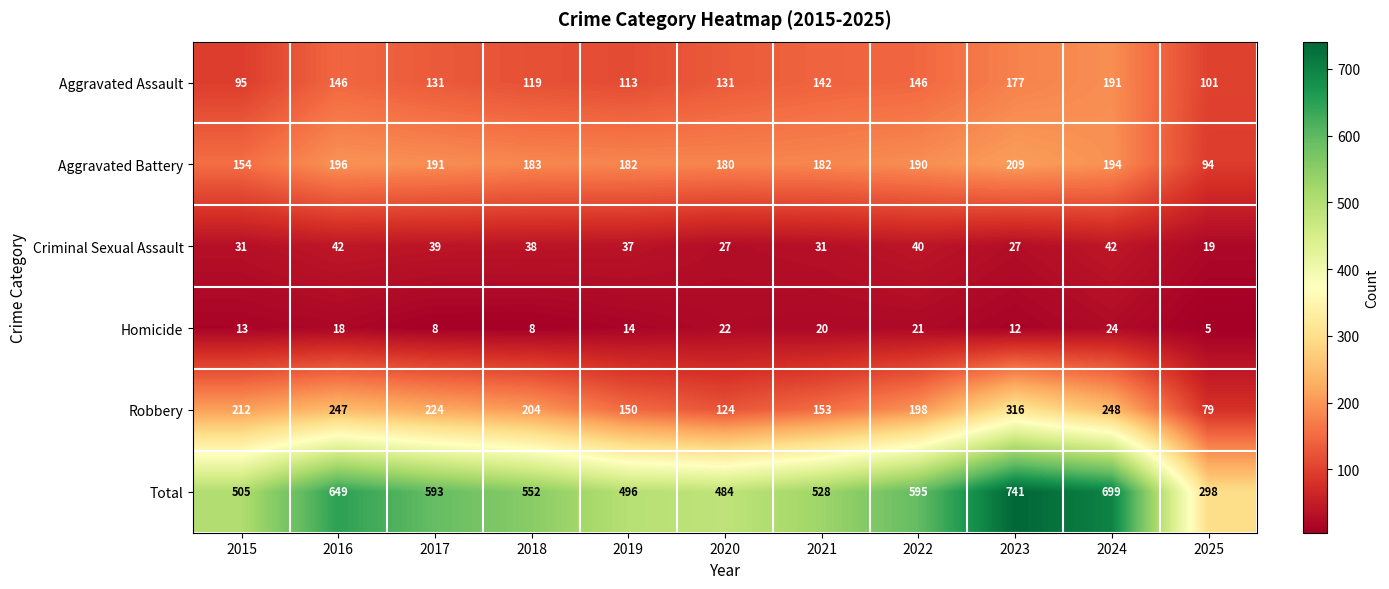

At 2015, list the series in order from smallest to largest.

Homicide, Criminal Sexual Assault, Aggravated Assault, Aggravated Battery, Robbery, Total